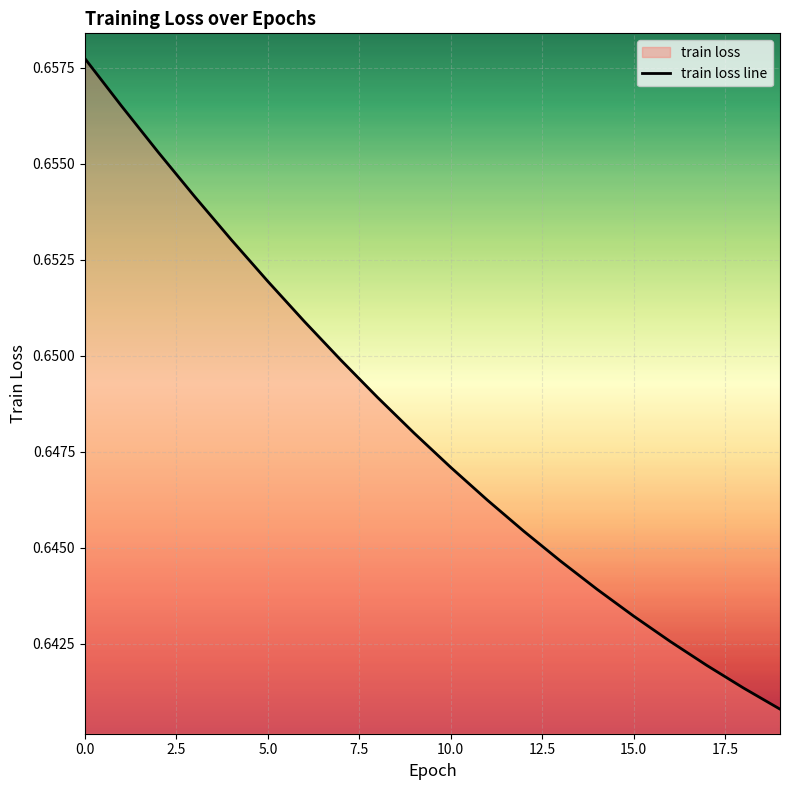

What is the label of the 5th point from the right?

15